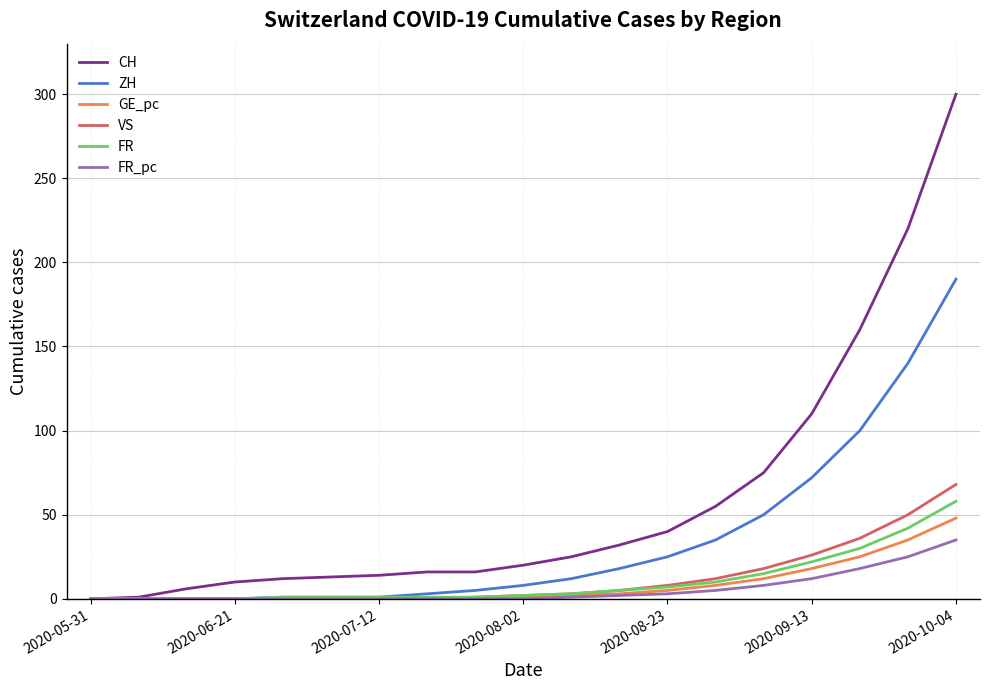

What is the maximum value for VS?

68